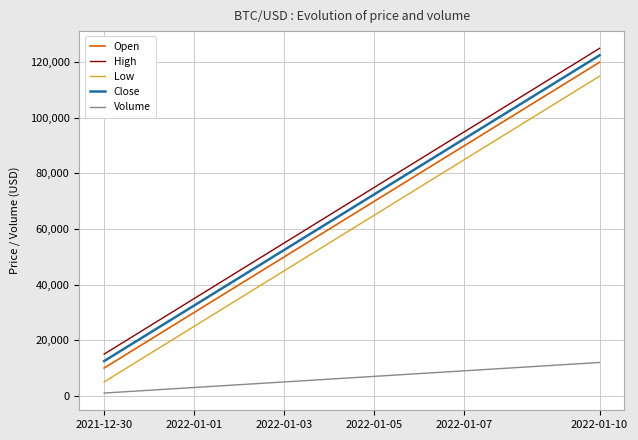

At how many categories does at least one series exceed 93636?

4